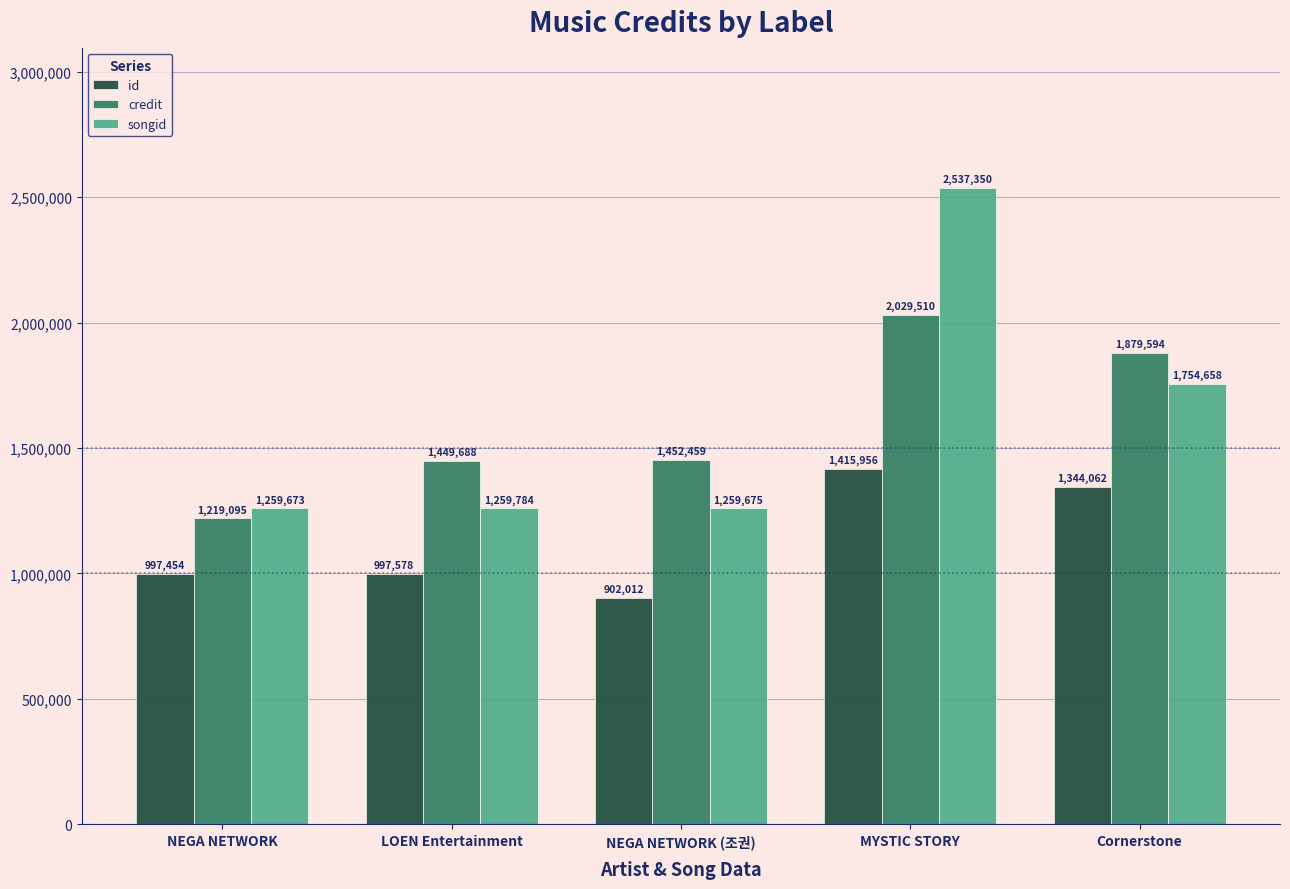

What is the sum of the id values at NEGA NETWORK (조권) and Cornerstone?

2246074